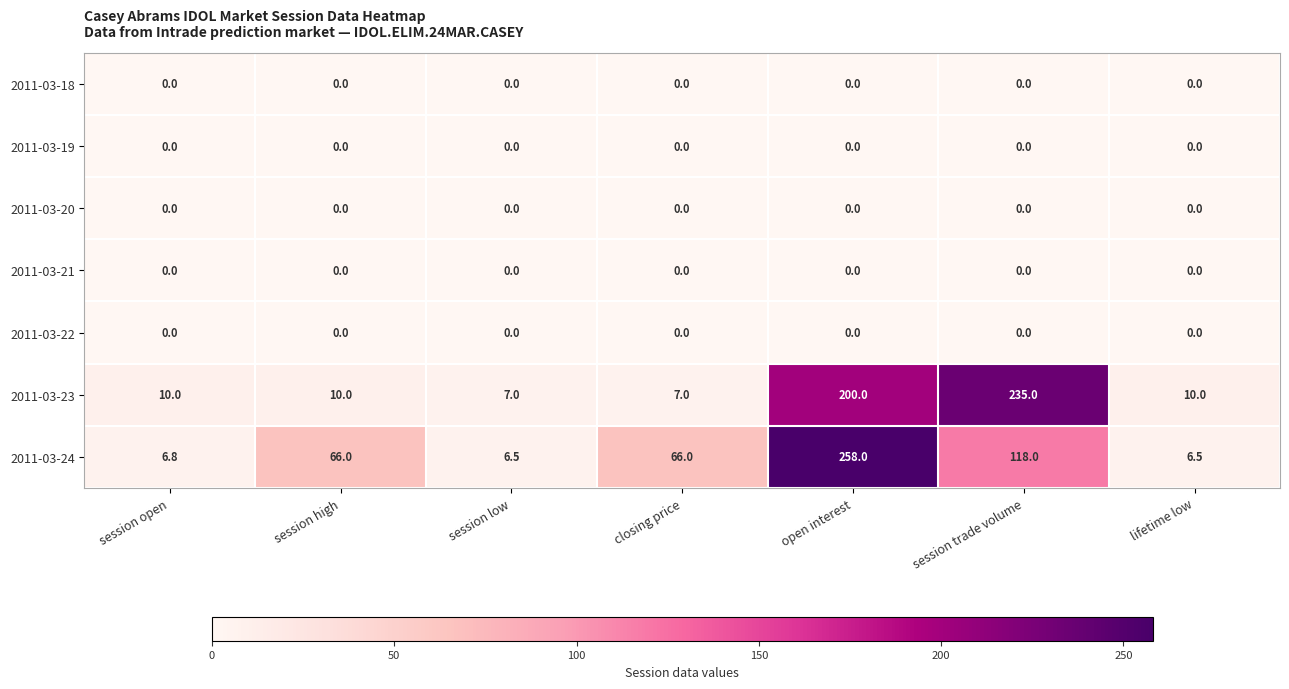

At which category is the sum across all series the highest?

open interest